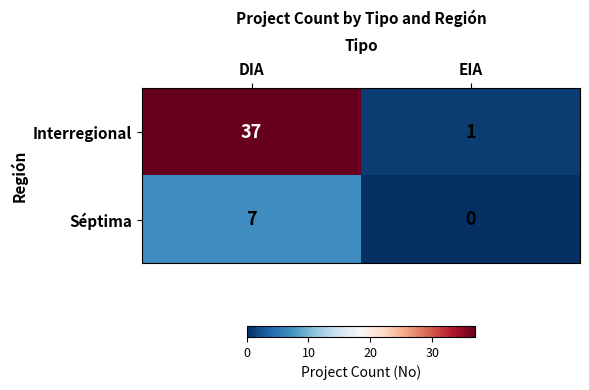

List the series in order of their peak value, highest first.

Interregional, Séptima